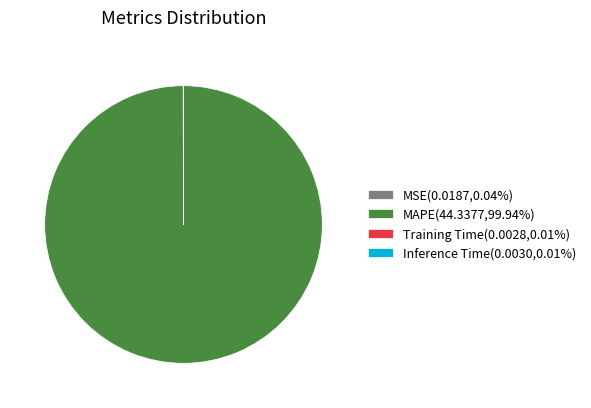

What percentage is the MAPE slice, to the nearest percent?

100%